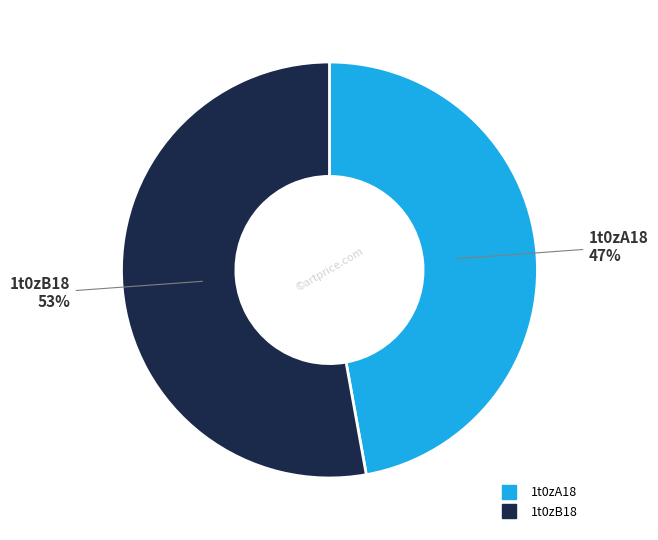

To the nearest percent, what is the combined percentage of 1t0zB18 and 1t0zA18?

100%